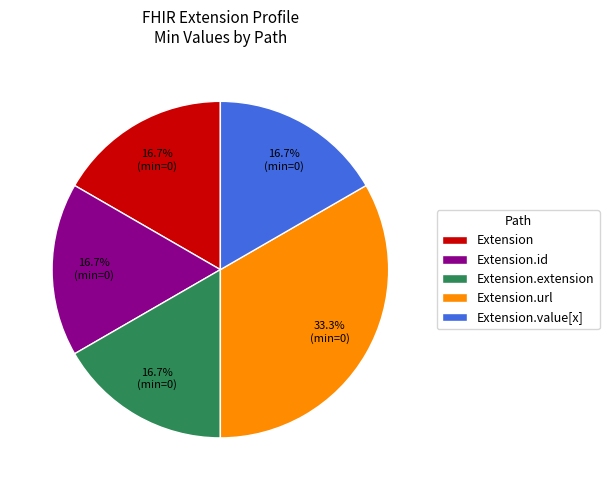

How many segments does this pie chart have?

5